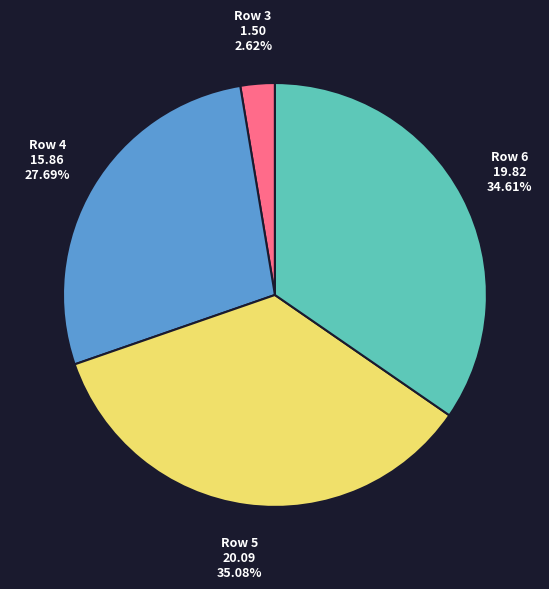

Is there a majority slice in this chart?

No